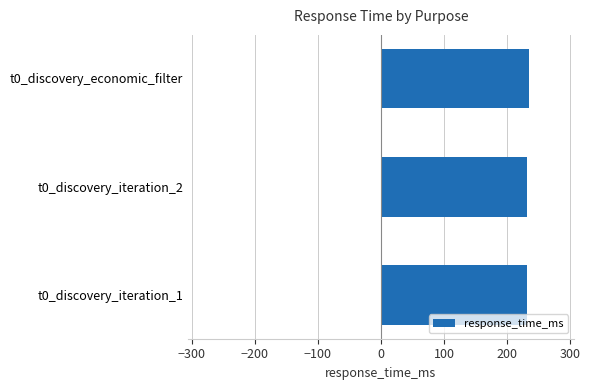

What is the sum of the values at t0_discovery_economic_filter and t0_discovery_iteration_2?

466.0